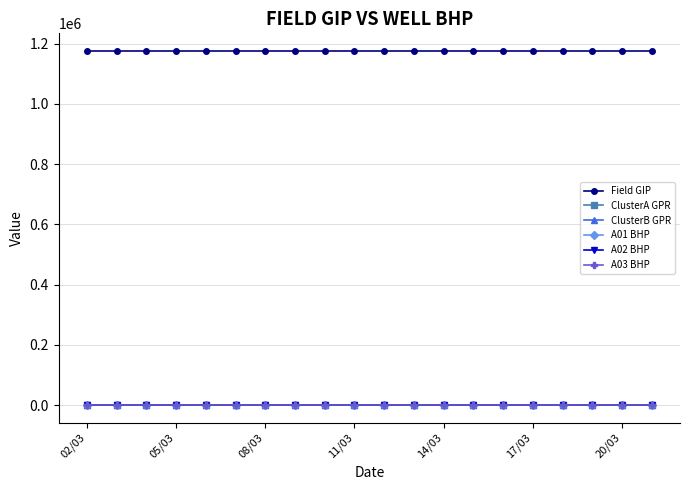

What is the value of the A01 BHP point at the 18th from the left?

118.2